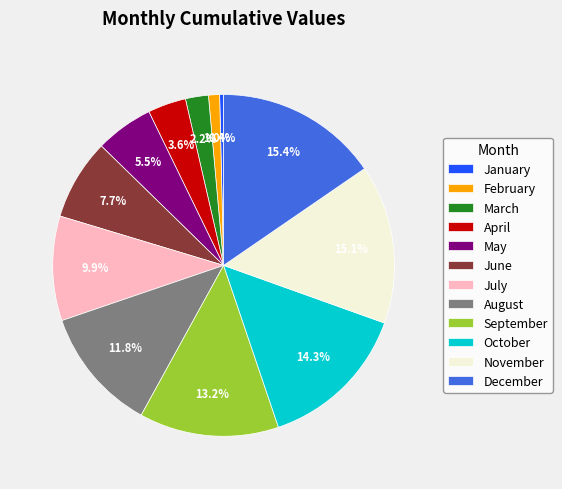

To the nearest percent, what is the difference between the largest and smallest slice percentages?

15%